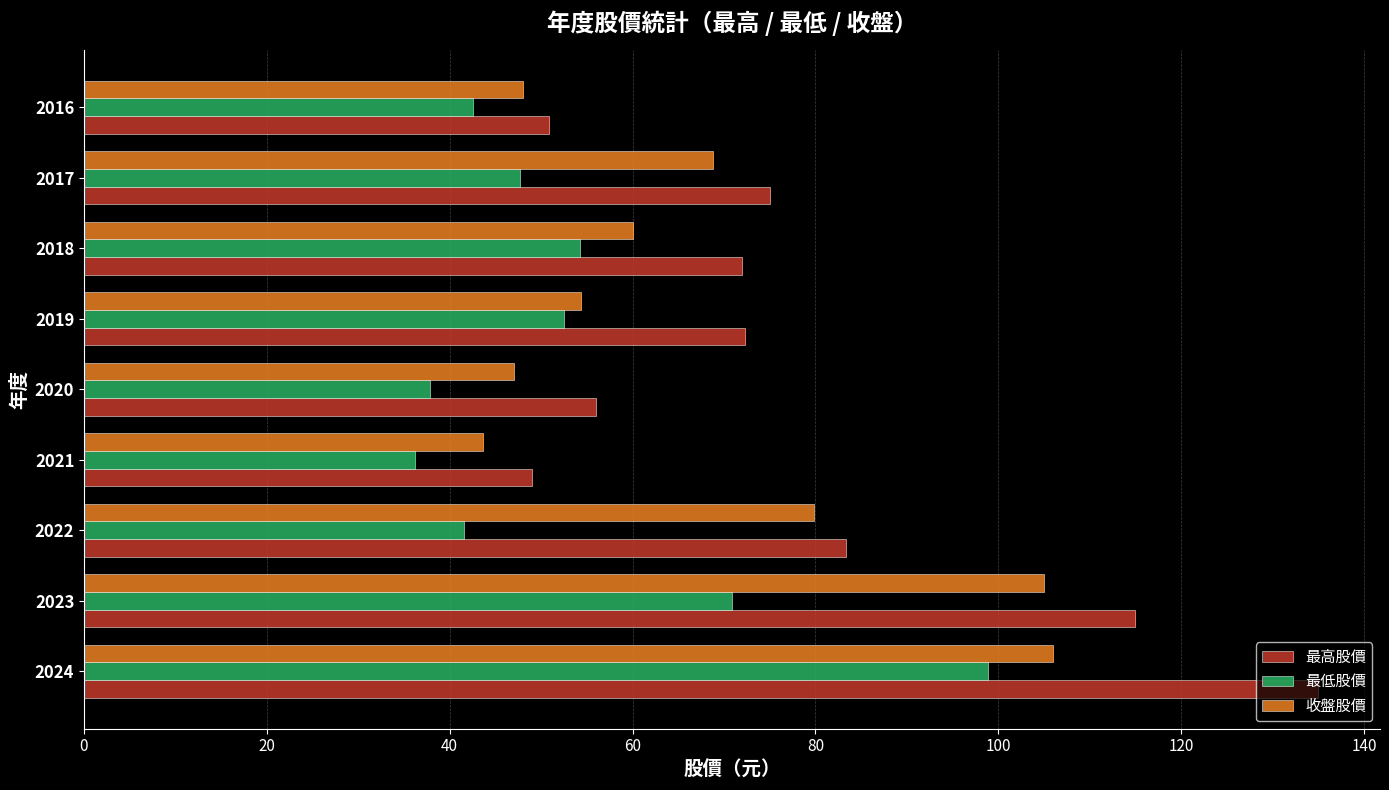

At how many categories does at least one series exceed 101?

2